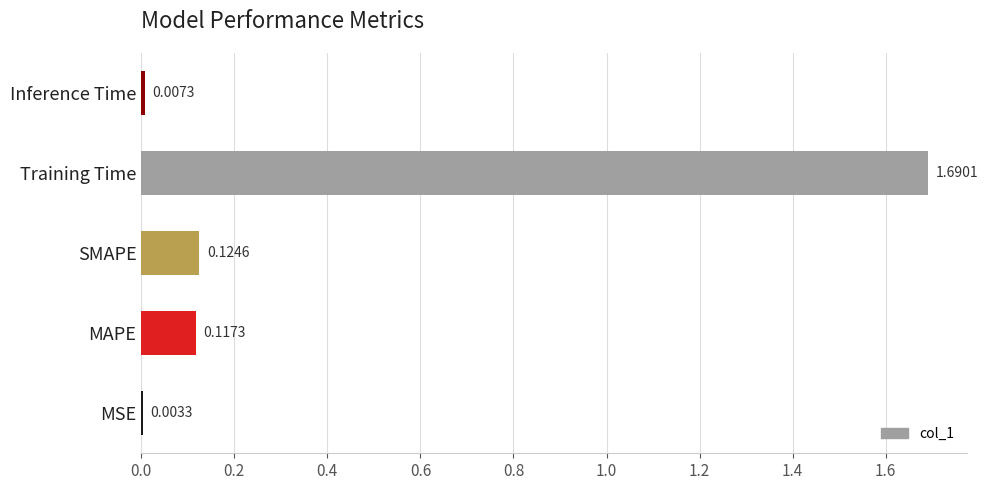

Where is the data nearest to the value 0?

MSE